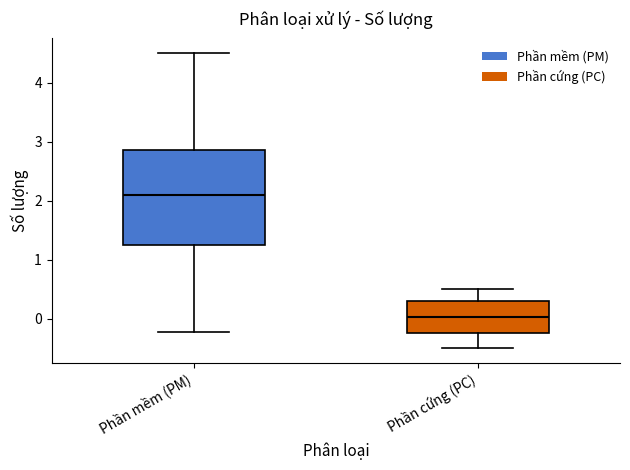

Comparing the boxes themselves (not the whiskers), which one is the tallest?

Phần mềm (PM)